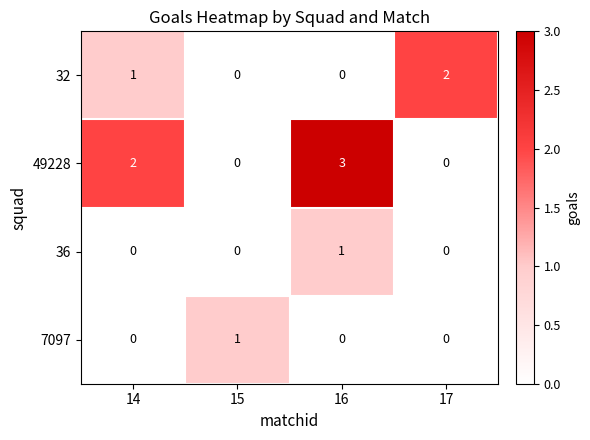

Is it true that 7097 equals 1 at 15?

True